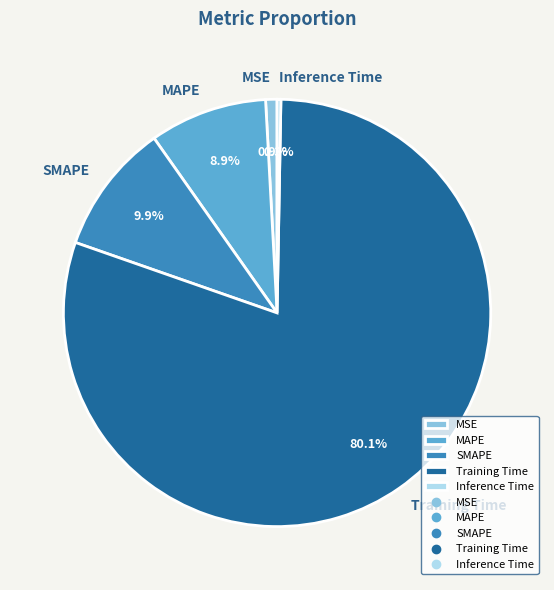

Which has a higher value, Inference Time or MSE?

MSE